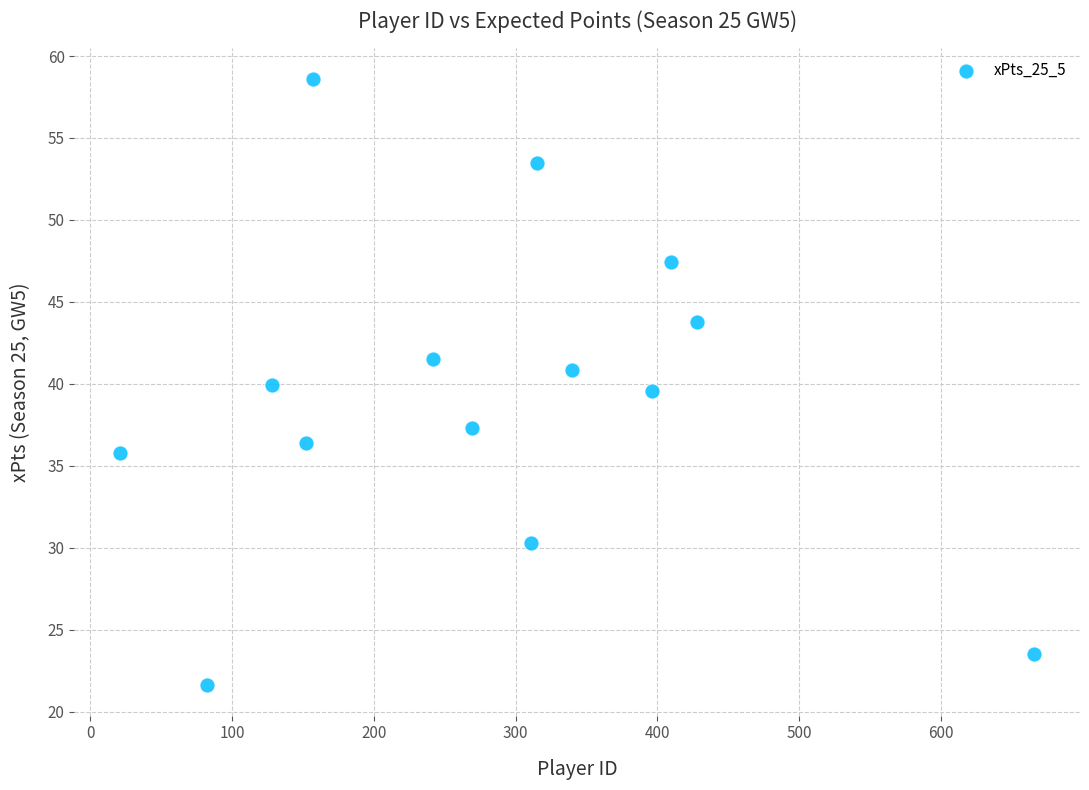

What is the range of X values (max minus min)?

645.0